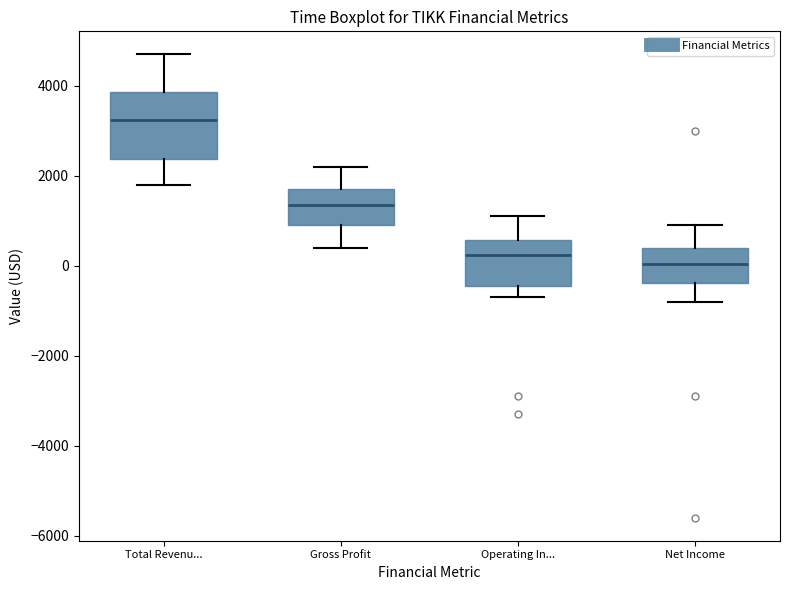

Where does the median line of the box for Gross Profit sit on the y-axis? The values are not printed on the chart, so give them approximately, as read against the axis.

1400